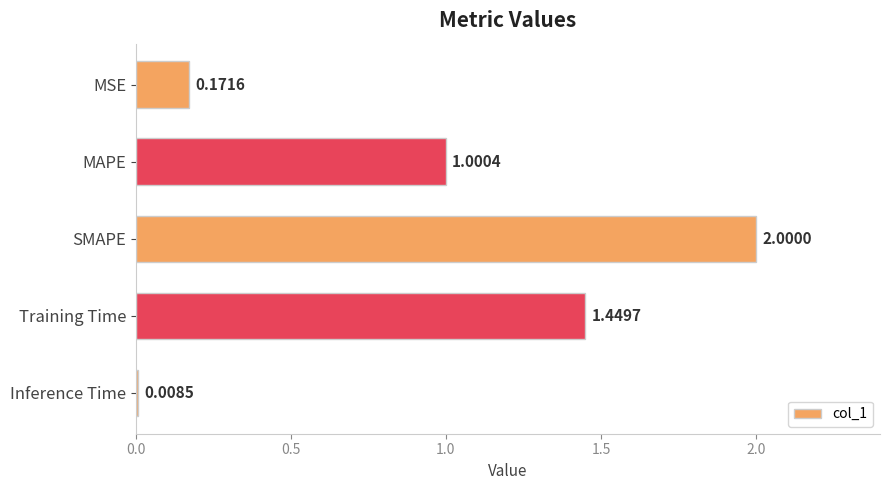

What is the difference between the maximum and minimum values?

2.0